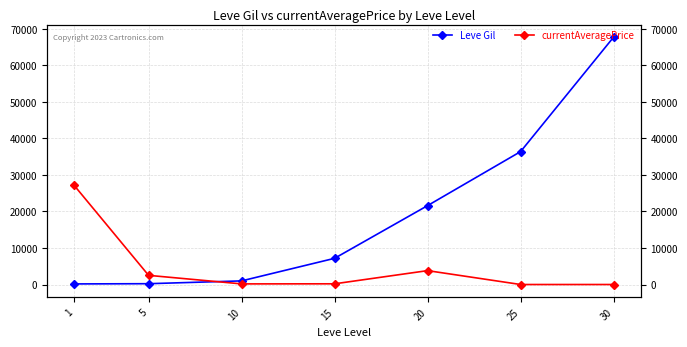

What are all the series names shown in the legend?

Leve Gil, currentAveragePrice